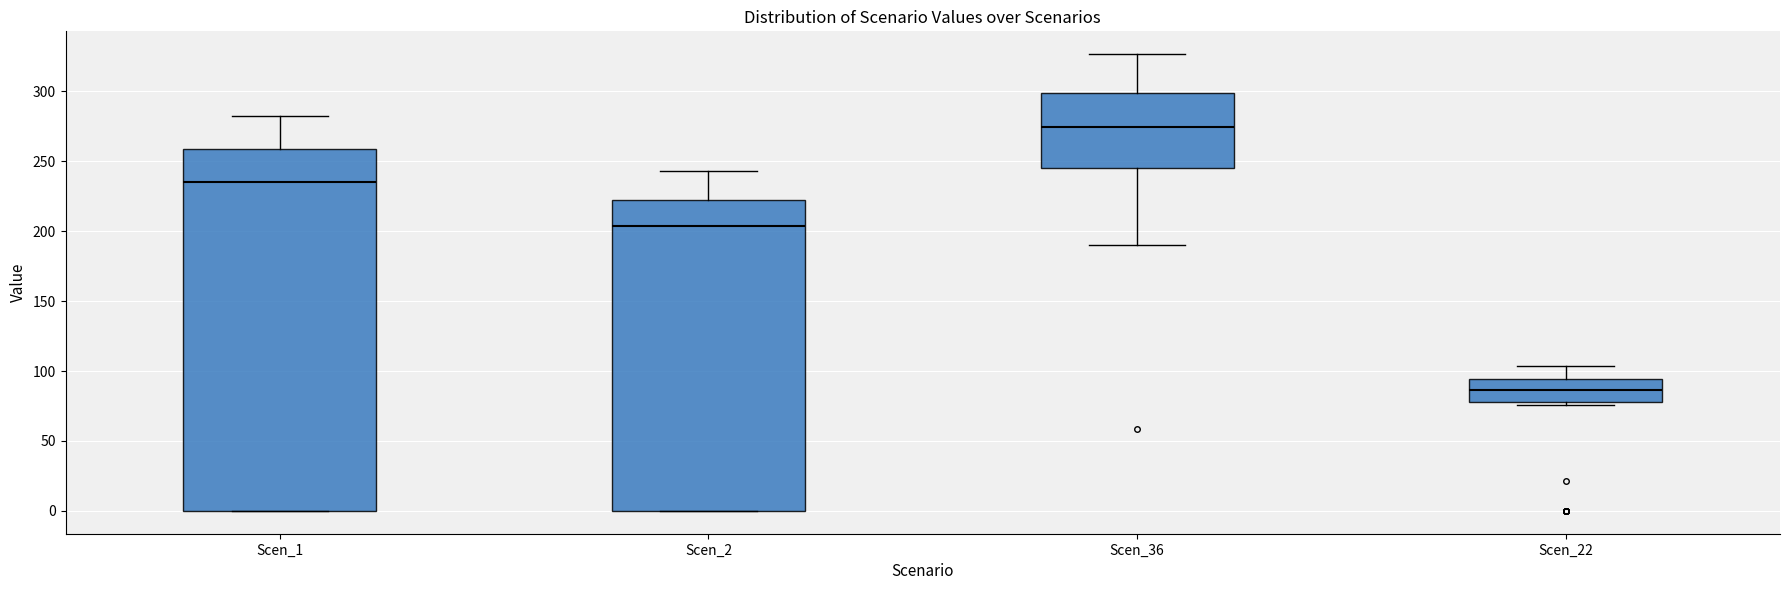

Where does the median line of the box for Scen_2 sit on the y-axis? The values are not printed on the chart, so give them approximately, as read against the axis.

205